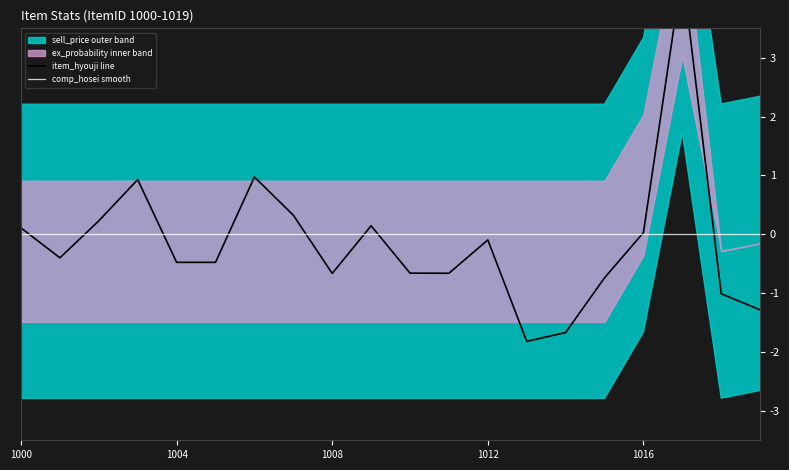

What is the difference between the second highest and minimum values in the item_hyouji line series?

2.8